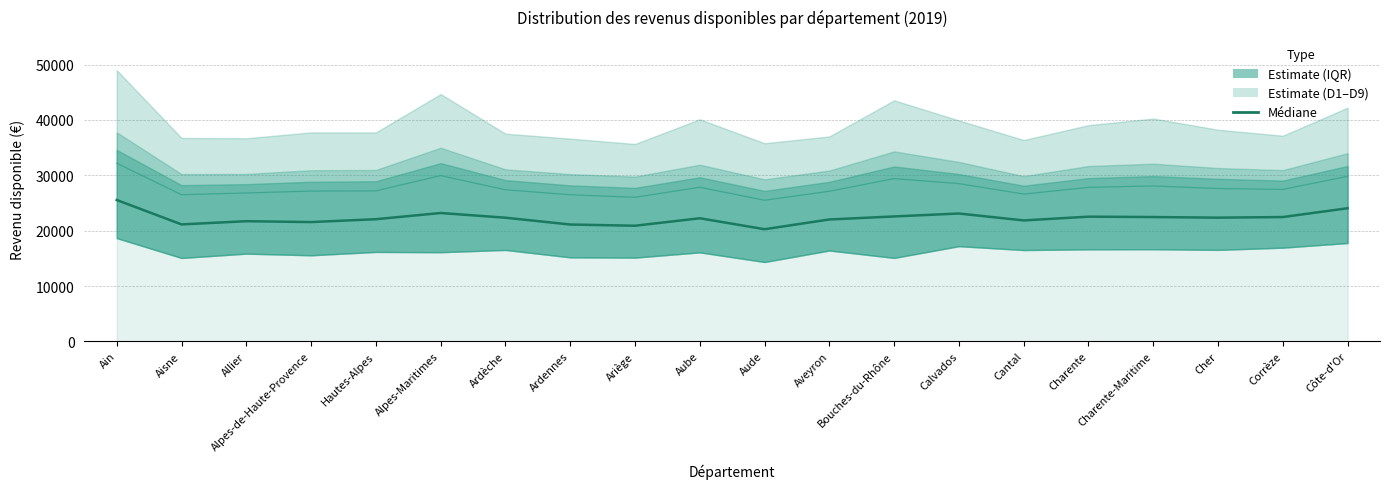

What is the spread (max minus min) of values at Cher?

5260